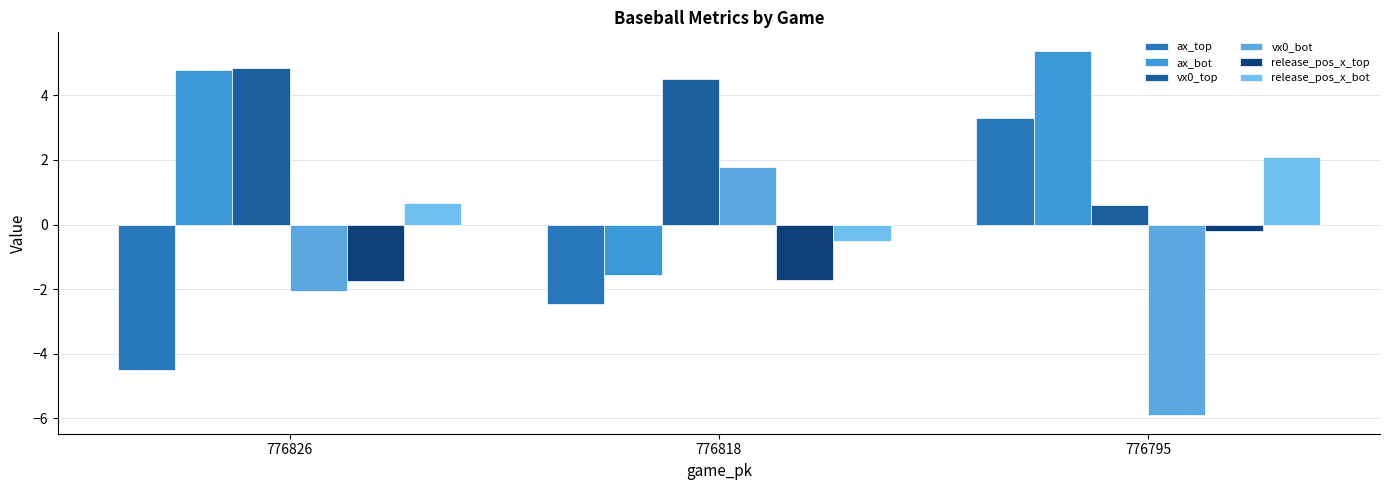

How many categories are shown in the chart?

3